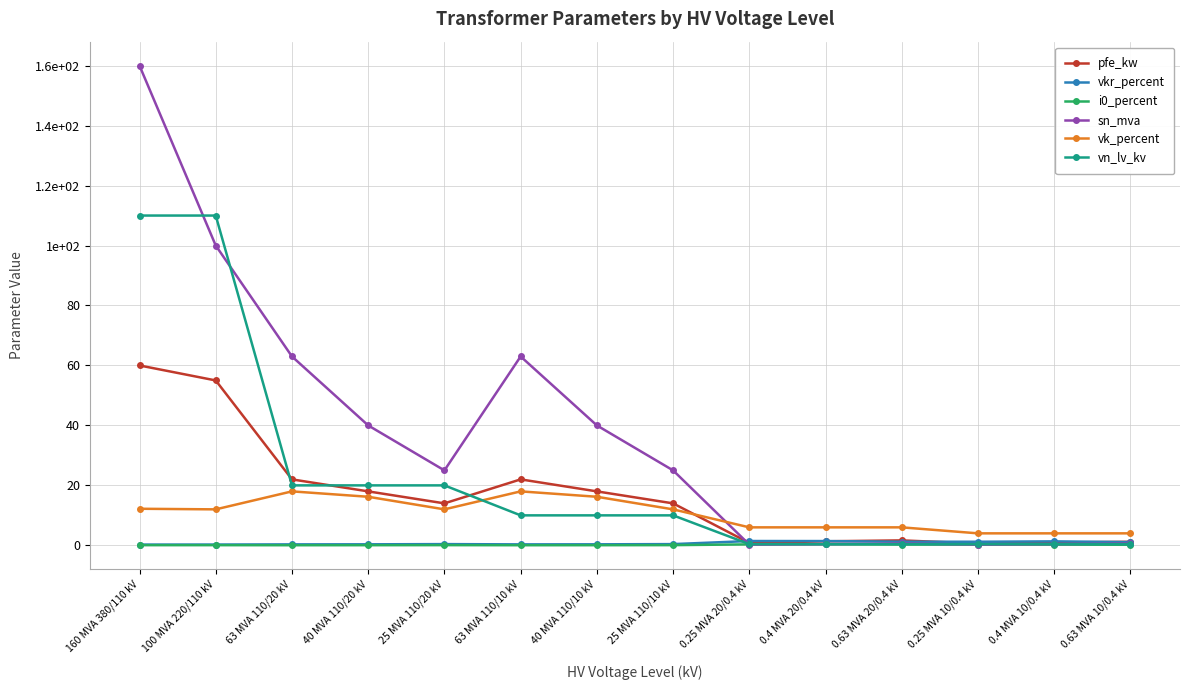

What value does the i0_percent series have at 0.63 MVA 20/0.4 kV?

0.3